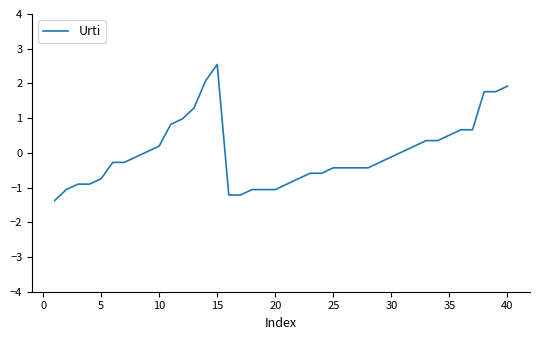

What is the difference between the maximum and minimum values?

3.9